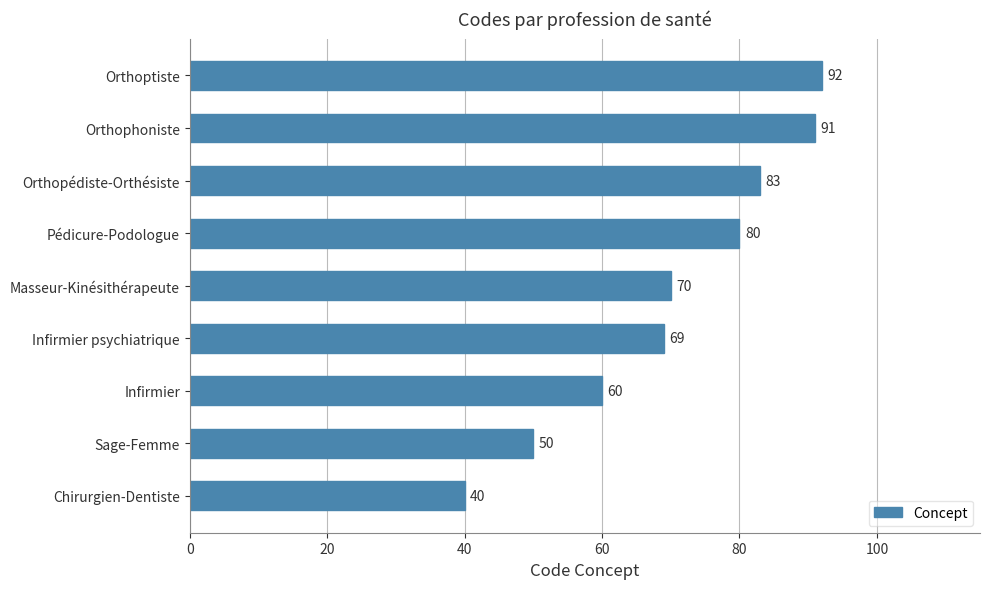

What is the change in value from Sage-Femme to Orthopédiste-Orthésiste?

+33